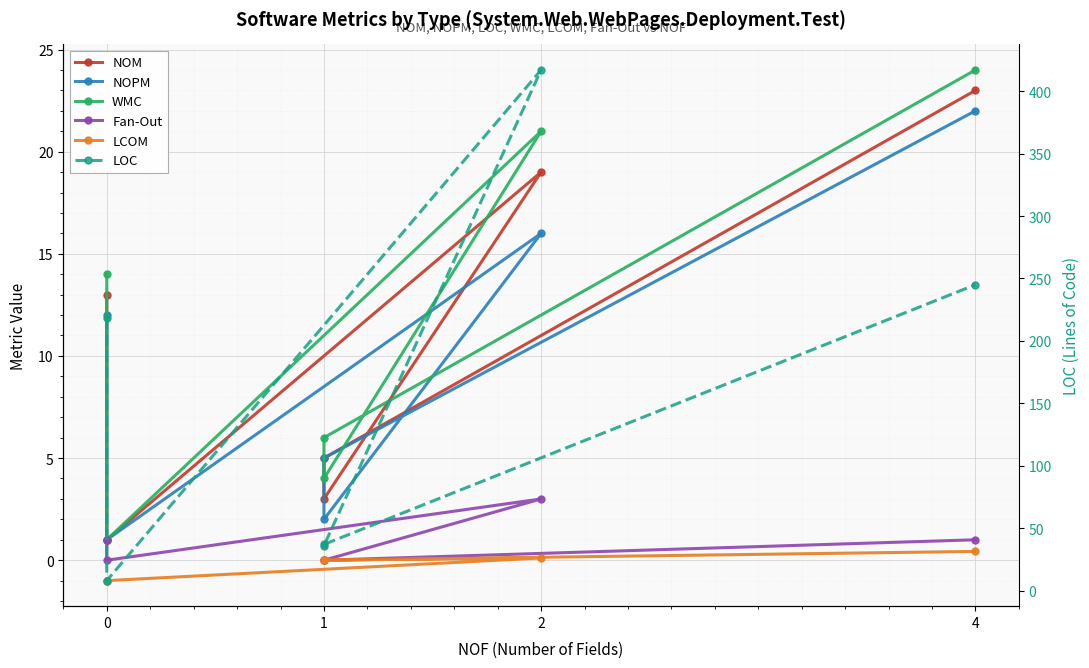

At which label does LOC first exceed 218?

2